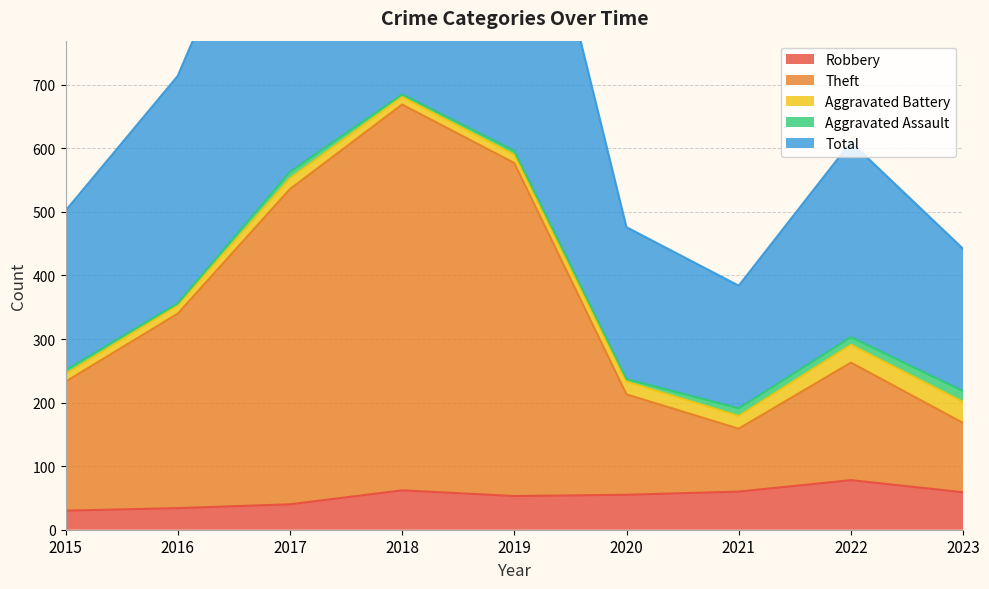

What is the difference between the second highest and minimum values in the Total series?

809